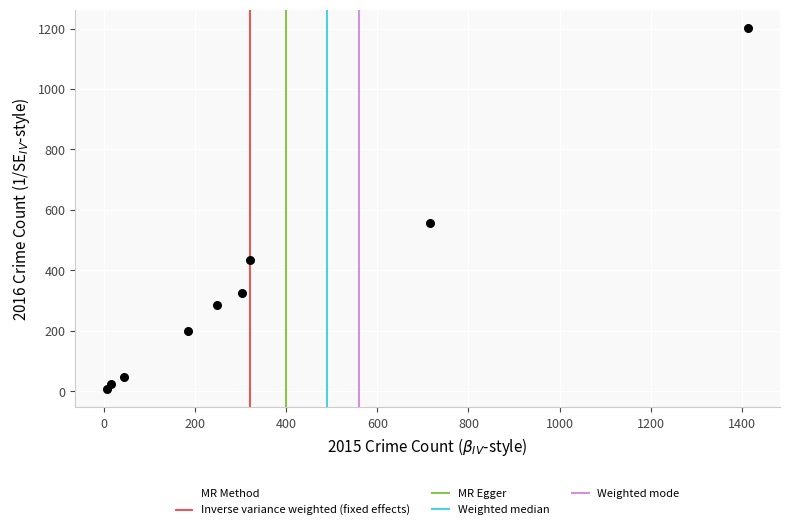

What Y value in the scatter plot is closest to 605?

557